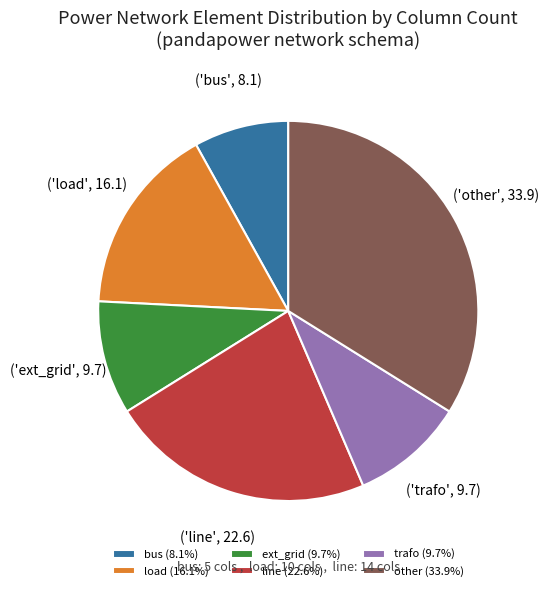

Approximately how many times larger is the value at bus compared to load?

0.5